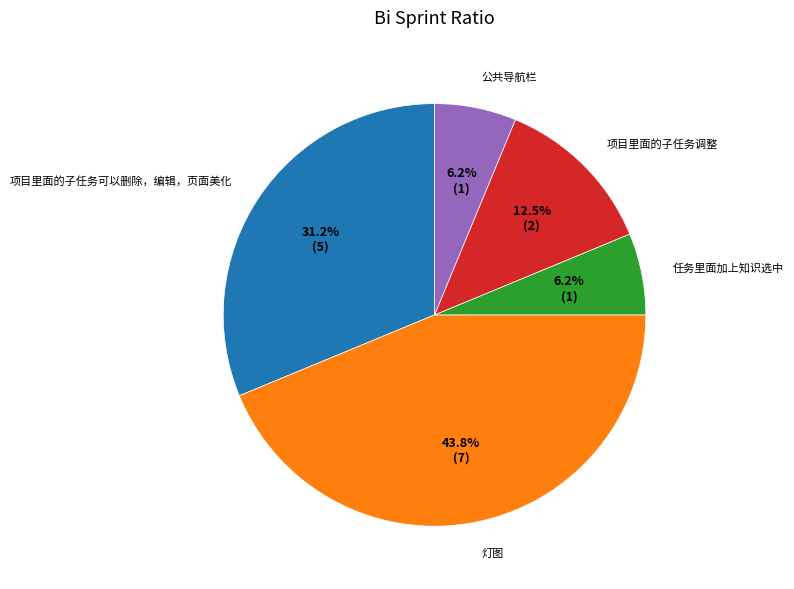

Is there a majority slice in this chart?

No